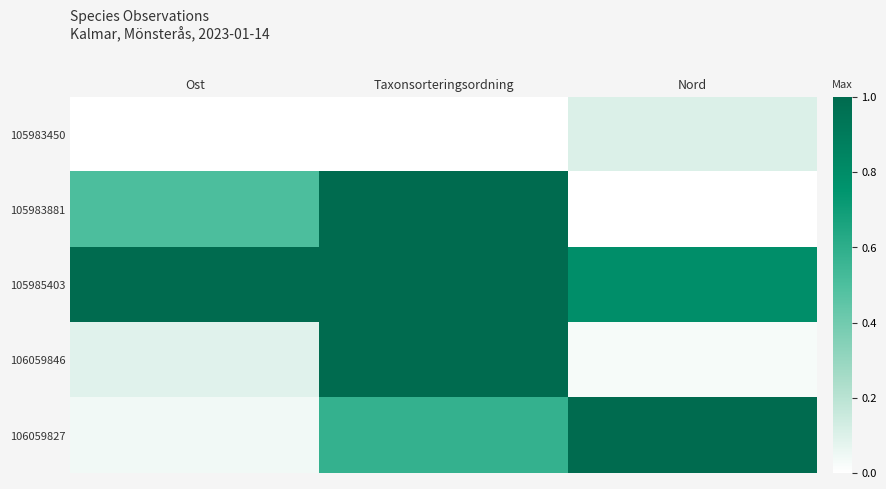

Which has a higher value, Taxonsorteringsordning or Ost?

Taxonsorteringsordning